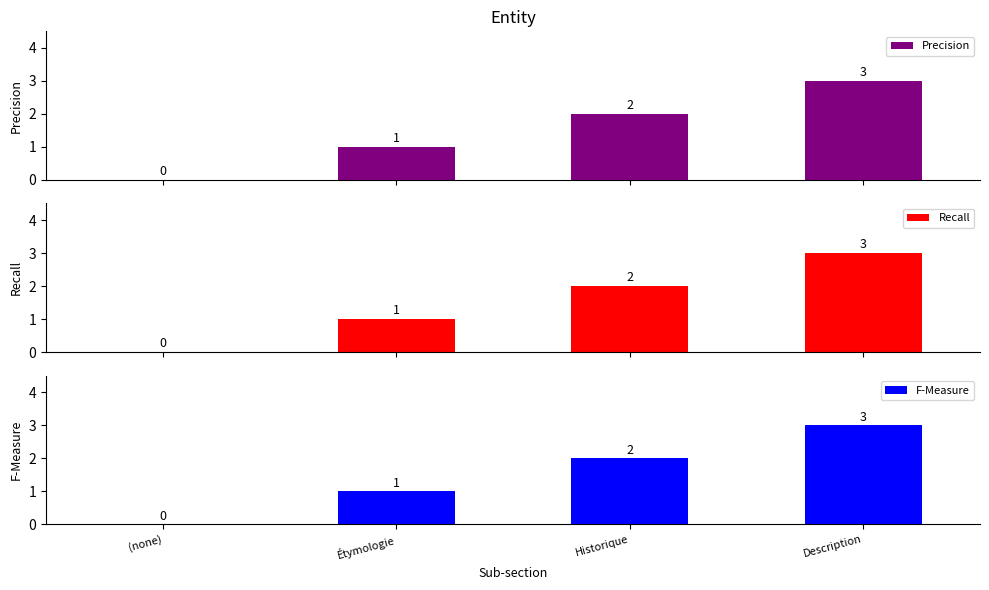

Is it true that F-Measure equals 3 at Description?

True